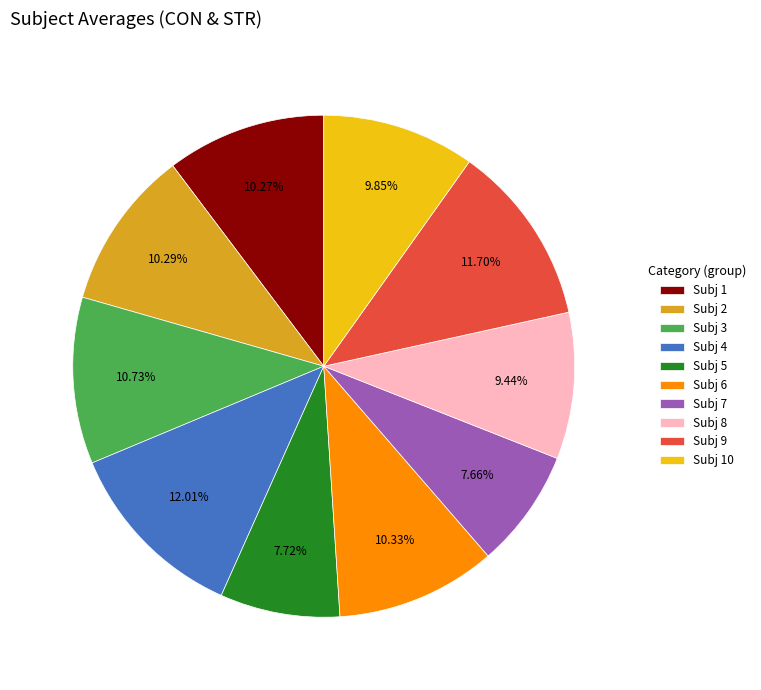

Does any single category account for the majority?

No